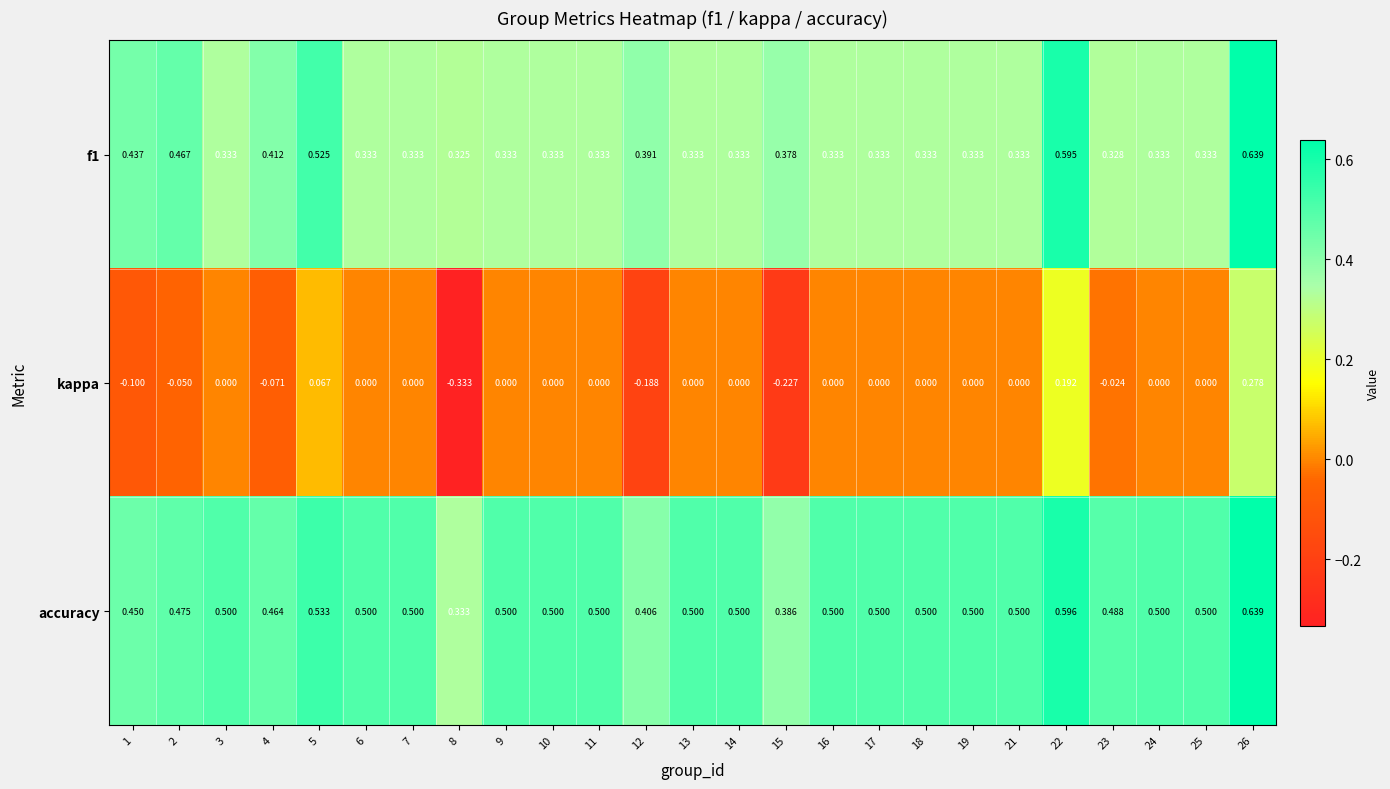

Which series changed the most between 3 and 23?

kappa